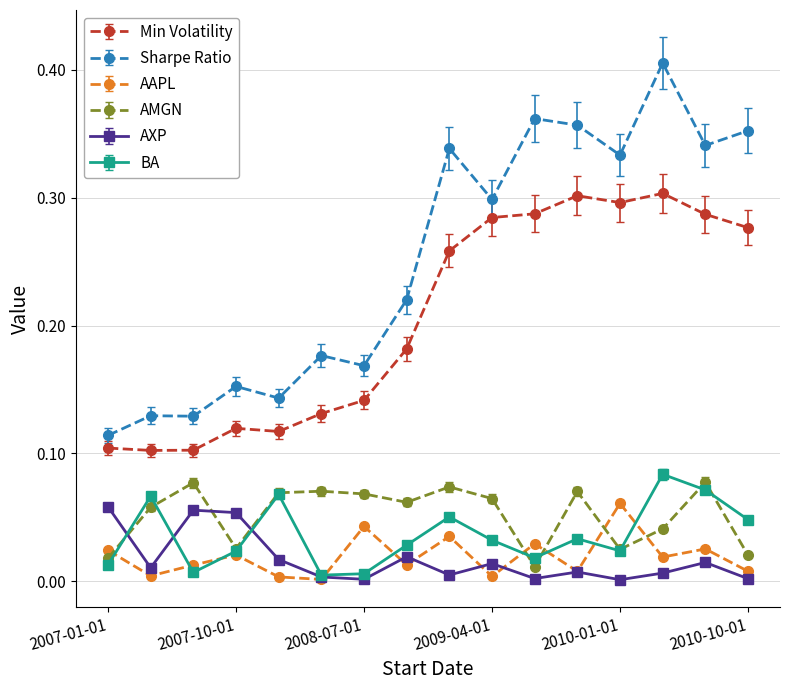

Which series has the largest total across all categories?

Sharpe Ratio